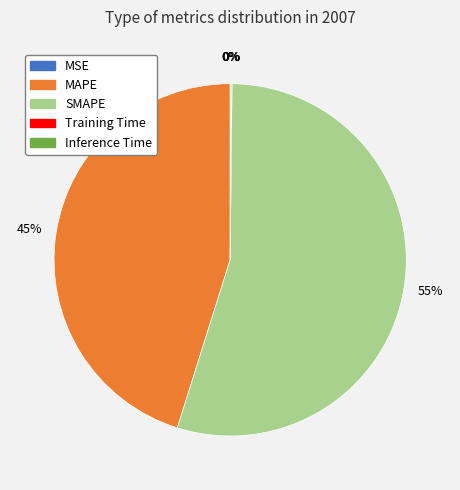

Does any single category account for the majority?

Yes